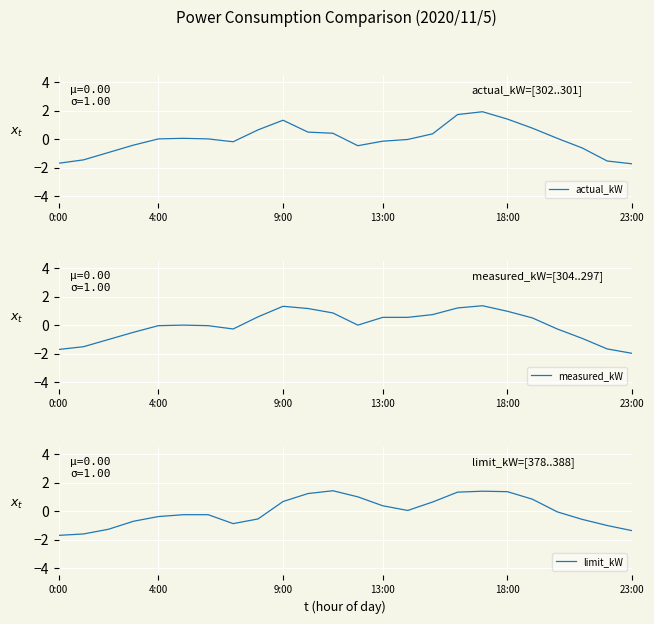

What position from the left is 8?

9